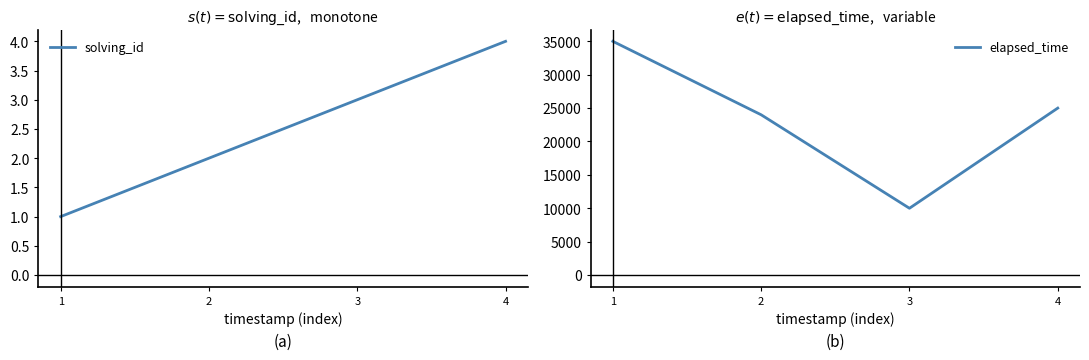

At which label is solving_id closest to 2?

2